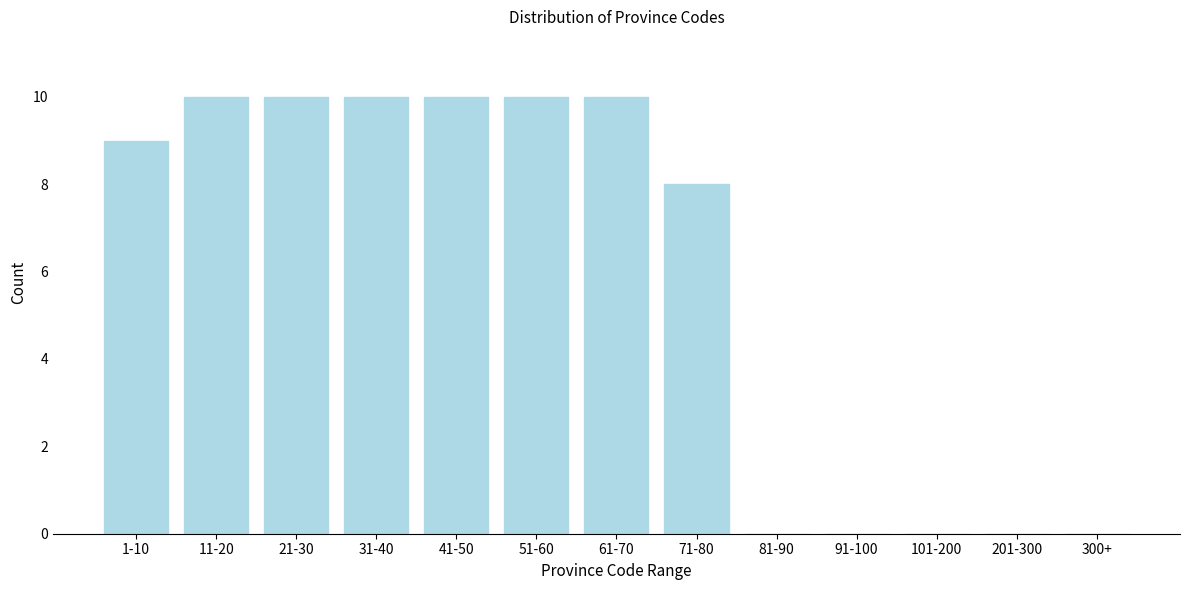

Reading right to left, extract all data points from this chart.

300+=0	201-300=0	101-200=0	91-100=0	81-90=0	71-80=8	61-70=10	51-60=10	41-50=10	31-40=10	21-30=10	11-20=10	1-10=9